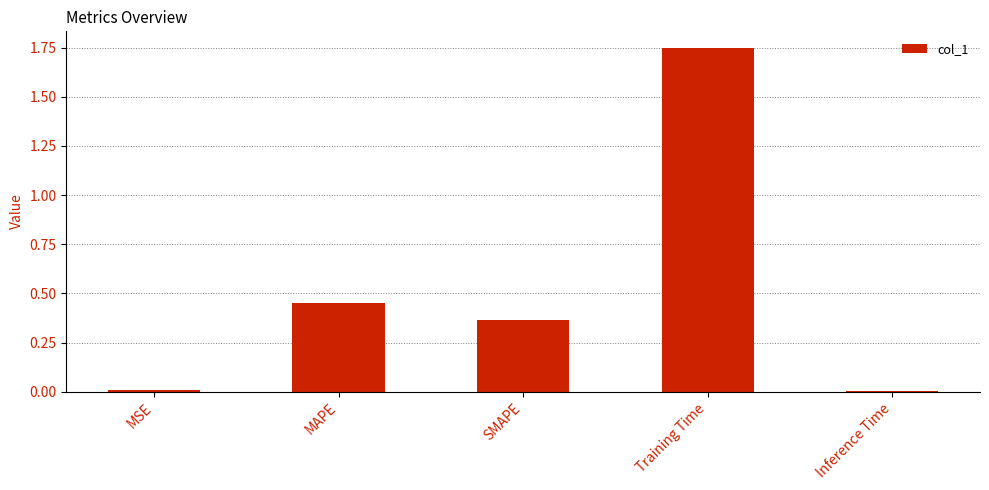

What is the label of the 2nd bar from the left?

MAPE